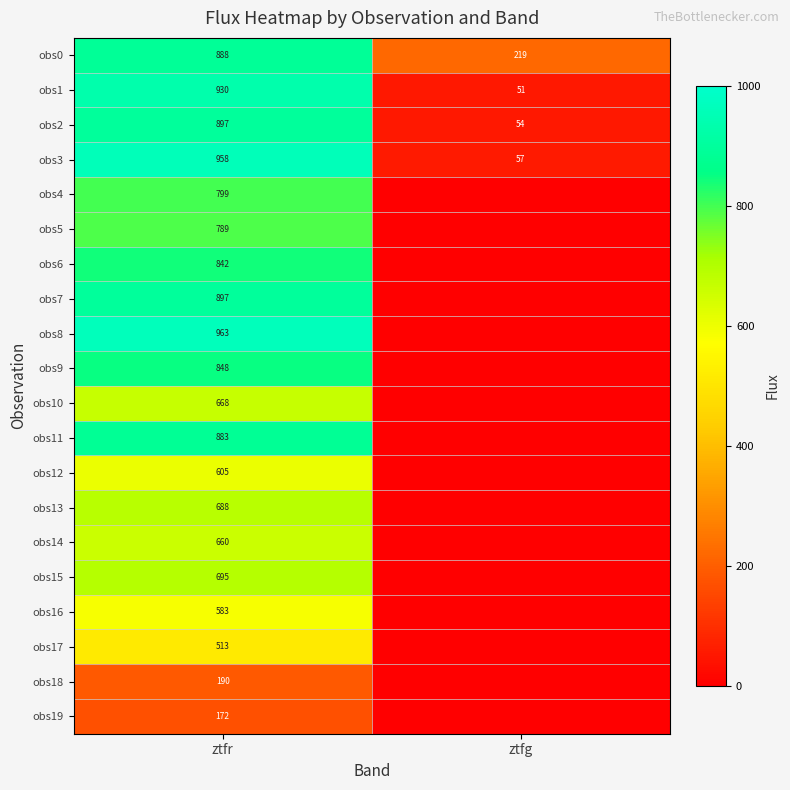

What is the average value of the obs3 series?

508